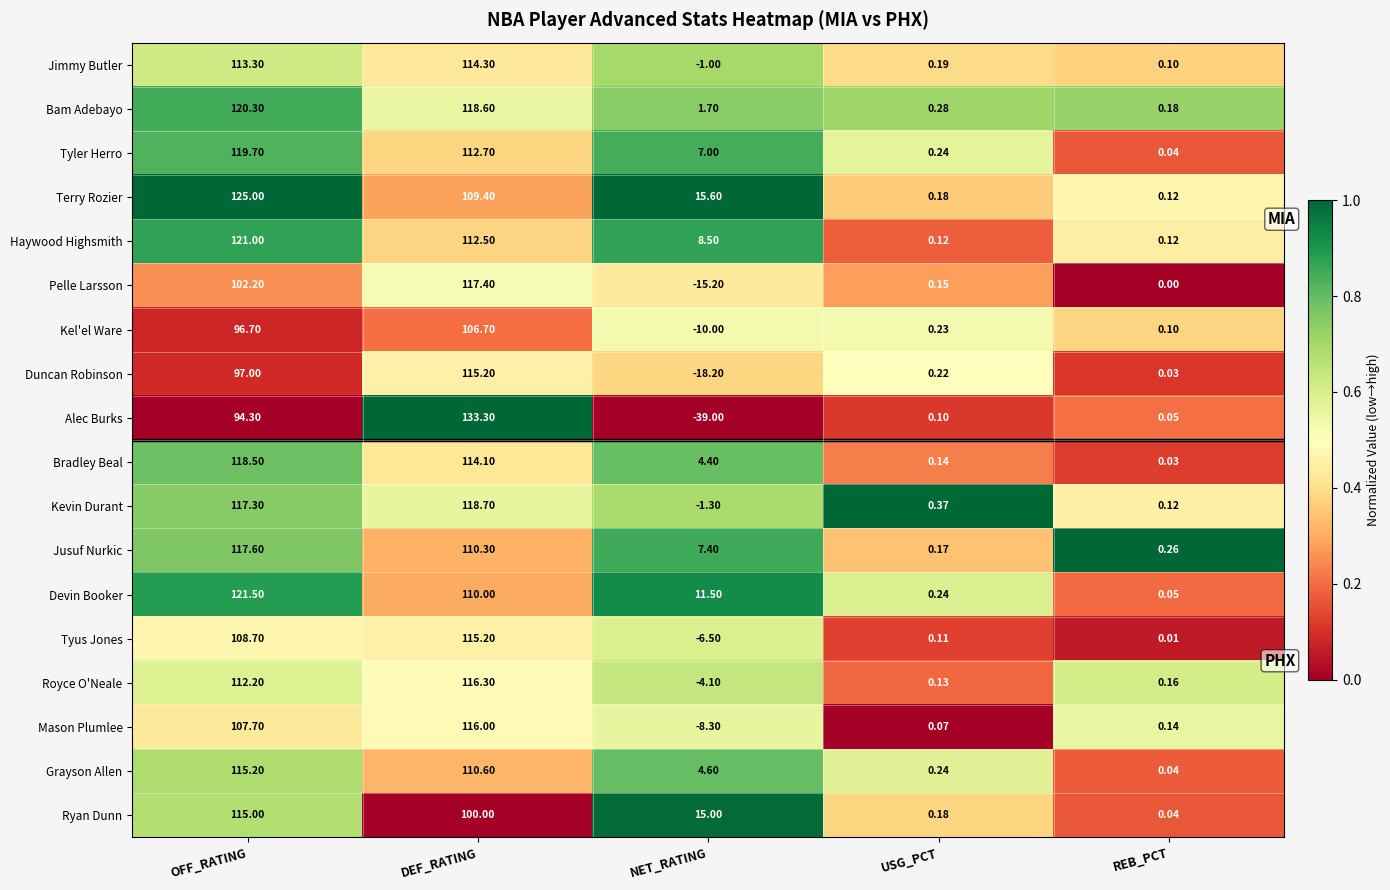

Rank the series at OFF_RATING from highest to lowest value.

Terry Rozier, Devin Booker, Haywood Highsmith, Bam Adebayo, Tyler Herro, Bradley Beal, Jusuf Nurkic, Kevin Durant, Grayson Allen, Ryan Dunn, Jimmy Butler, Royce O'Neale, Tyus Jones, Mason Plumlee, Pelle Larsson, Duncan Robinson, Kel'el Ware, Alec Burks